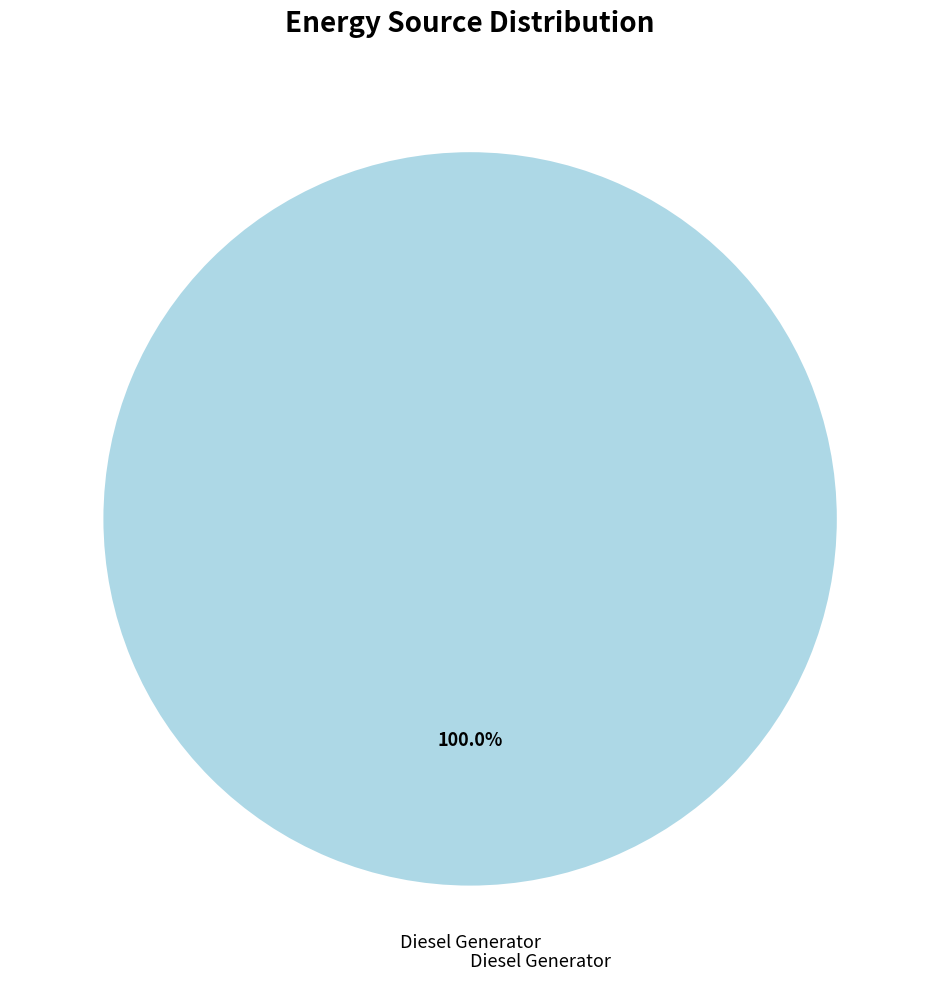

Does any single category account for the majority?

Yes